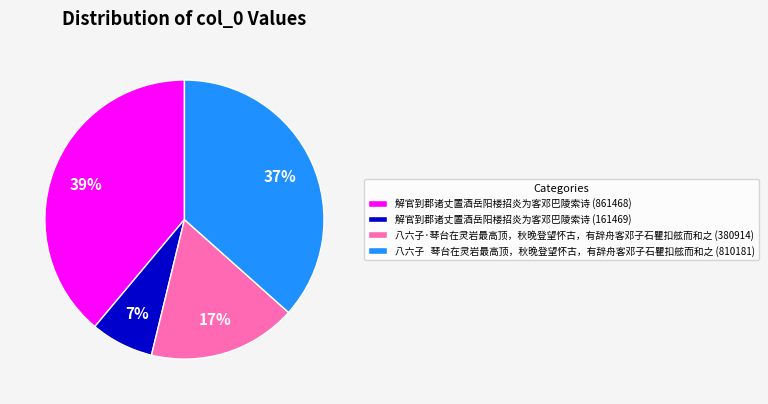

Is there a majority slice in this chart?

No